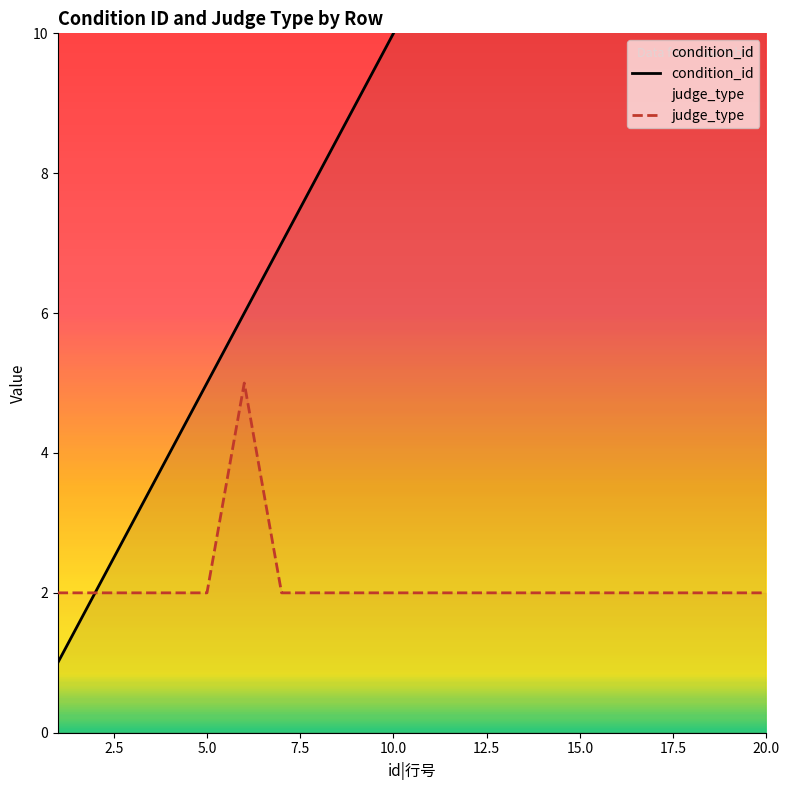

Which category has the lowest value across all series?

1